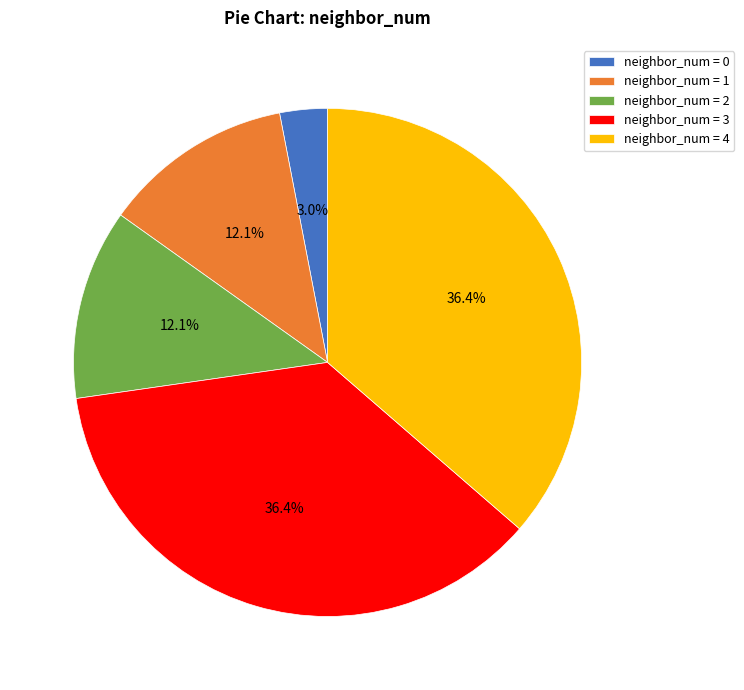

Count the number of slices in the pie.

5